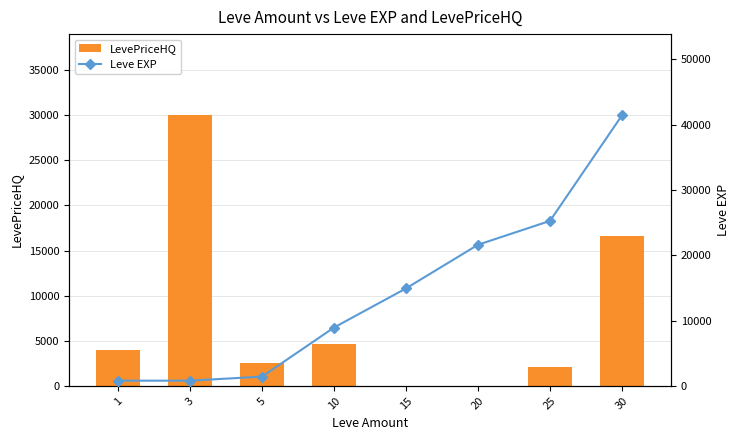

What is the highest value of the Leve EXP series?

41410.0